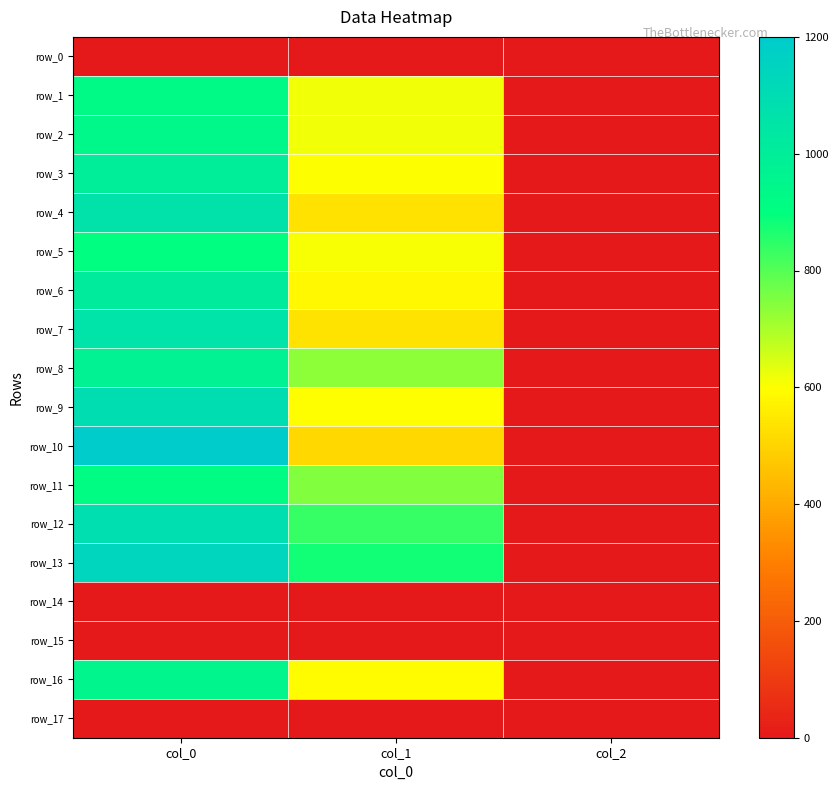

Count the number of data series in this chart.

18